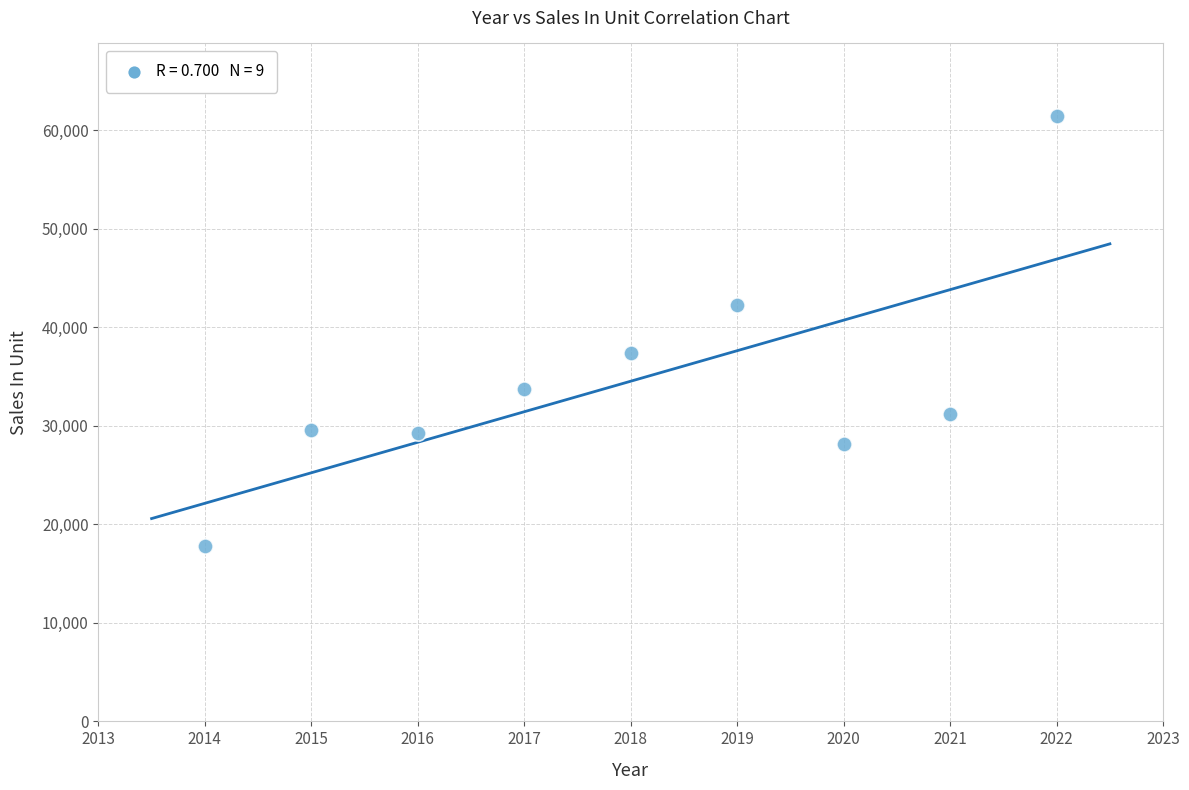

What is the range of Y values (max minus min)?

43617